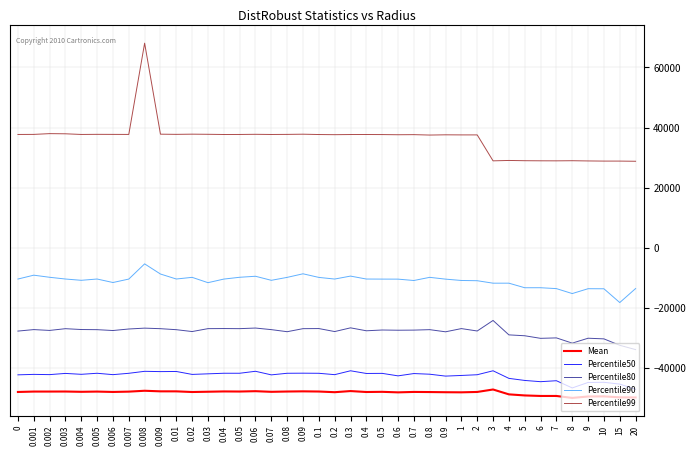

Where does the Percentile50 series first go above -42161?

0.003